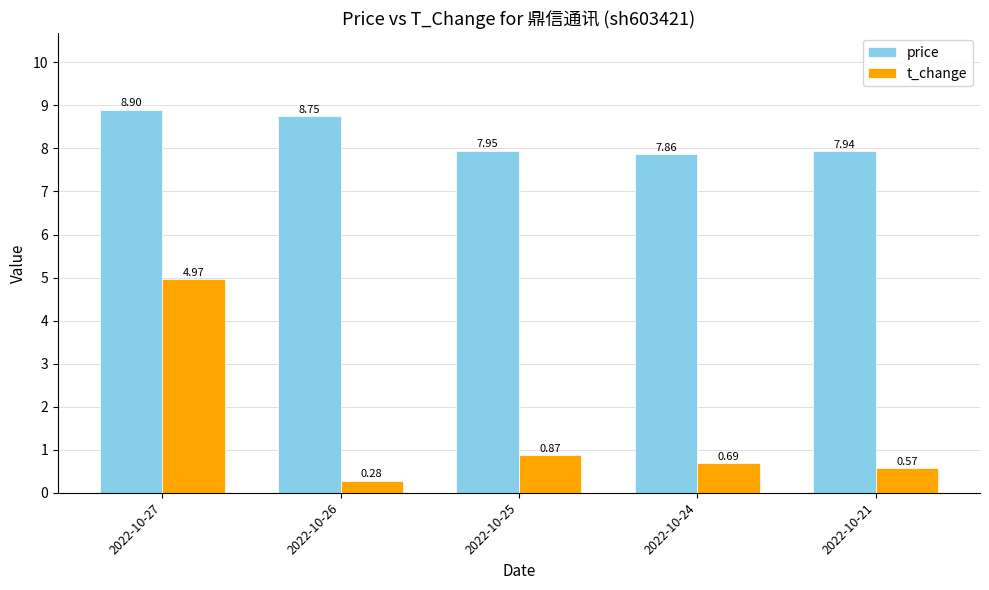

List the series in order of their overall mean, highest first.

price, t_change